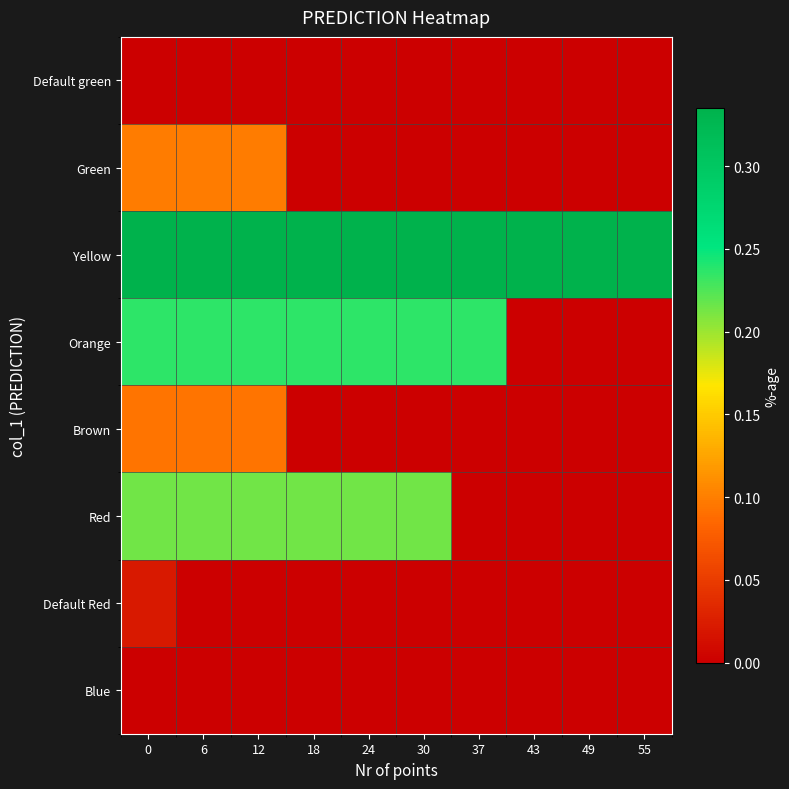

Which series has the widest spread of values?

Orange